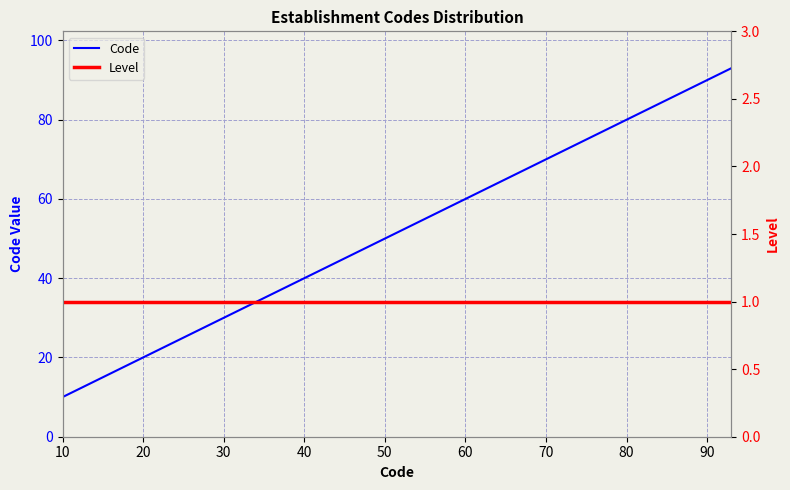

What is the highest value of the Code series?

93